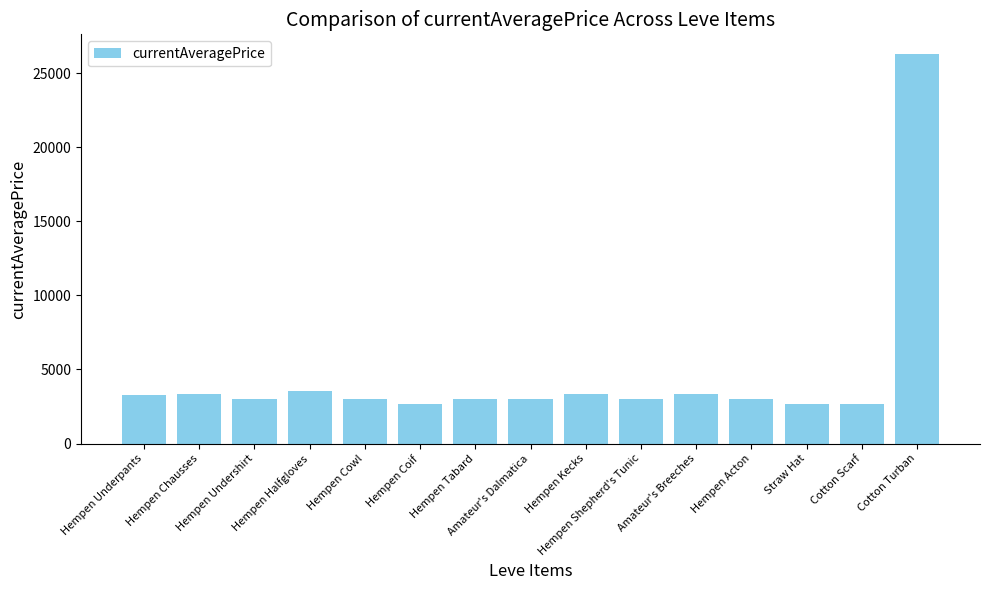

What position from the left is Hempen Undershirt?

3